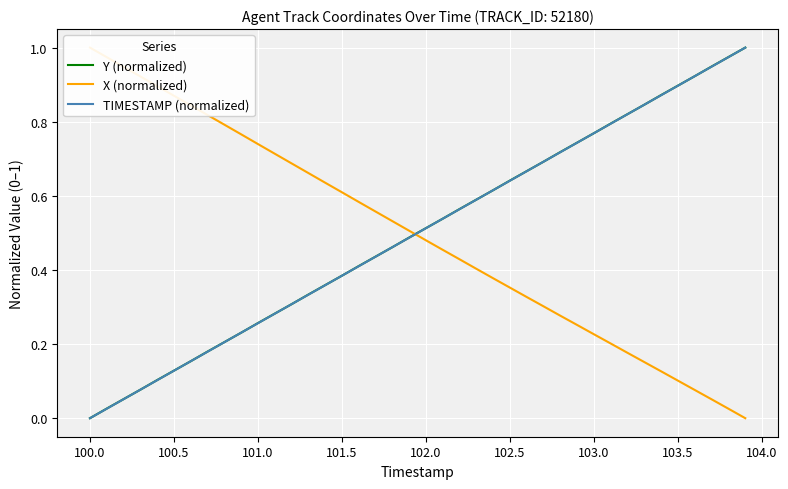

Rank the series by their maximum value, from lowest to highest.

Y (normalized), X (normalized), TIMESTAMP (normalized)